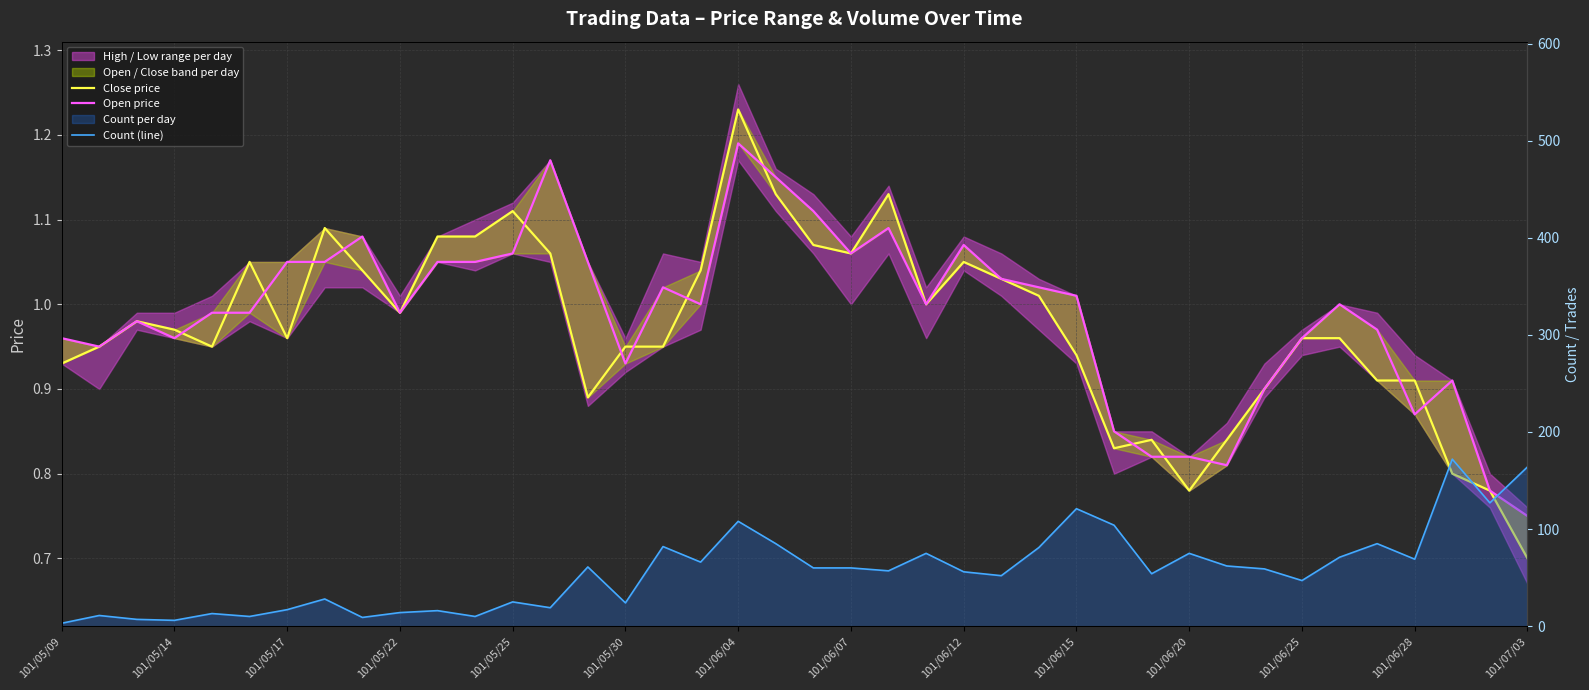

At how many categories does at least one series exceed 15?

31